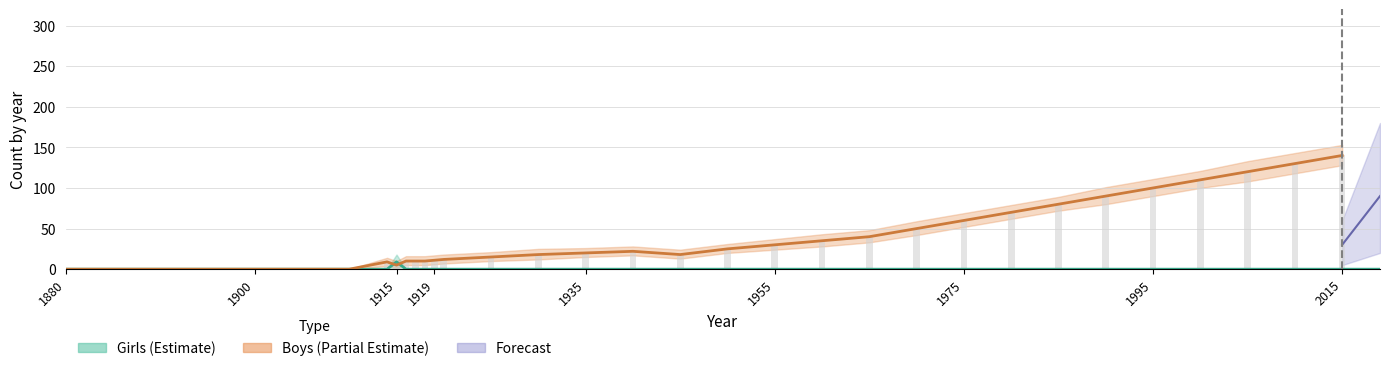

Where is the data nearest to the value 4?

1880